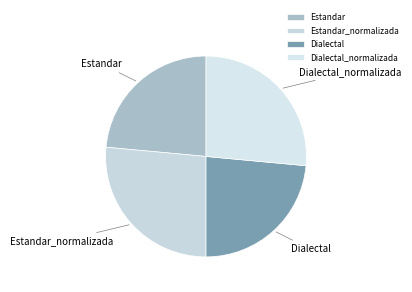

What is the ratio of the value at Estandar to the value at Dialectal_normalizada?

0.9